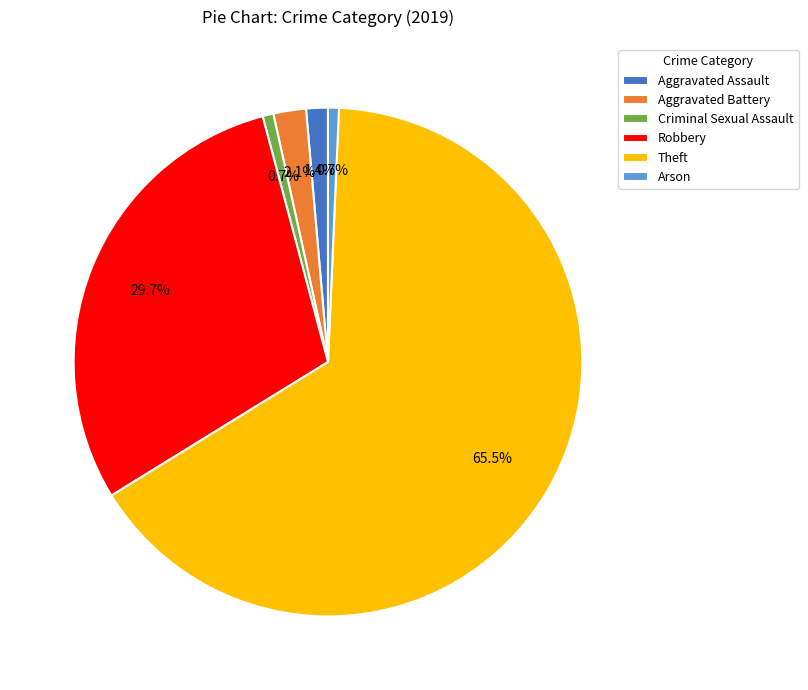

Between Theft and Aggravated Assault, which is larger?

Theft